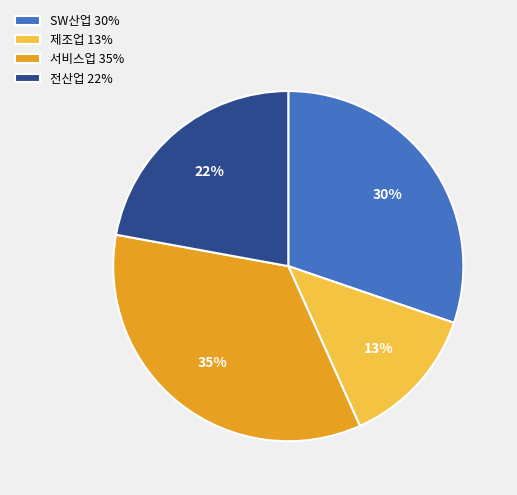

Between 서비스업 and 전산업, which is larger?

서비스업